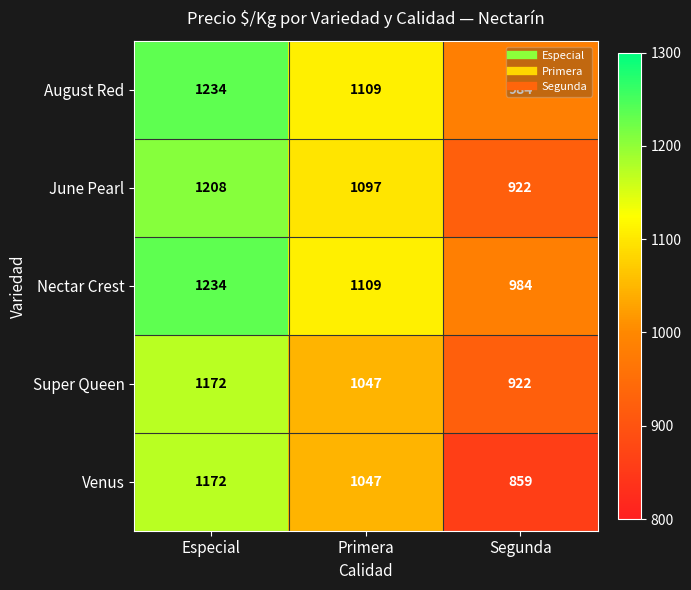

At which label does Super Queen first exceed 1047?

Especial